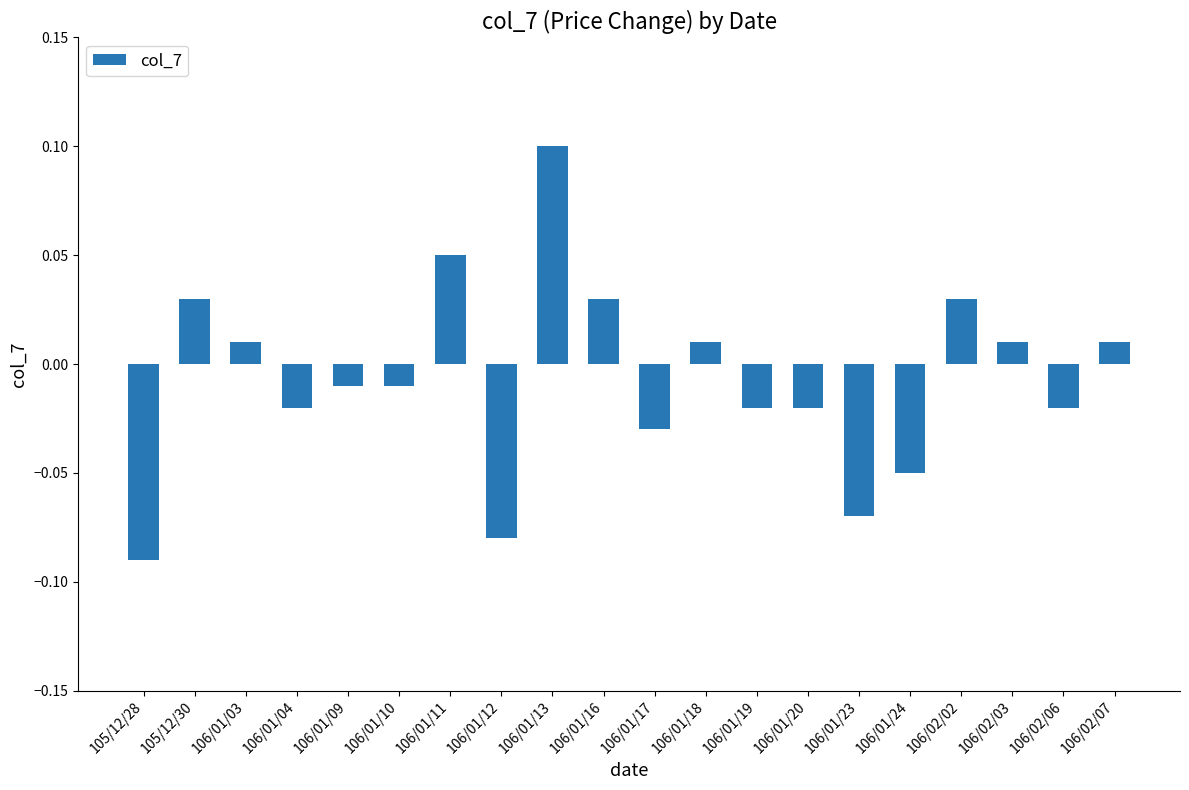

At which category does the chart reach its peak across all series?

106/01/13